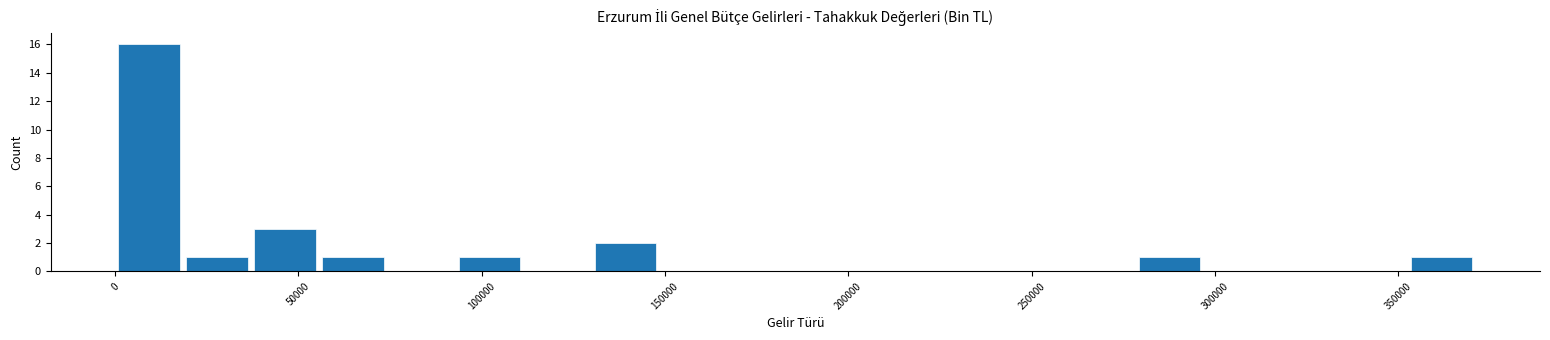

Around what value on the x-axis is the tallest bar? Give the approximate position of its centre, as read against the axis.

10000